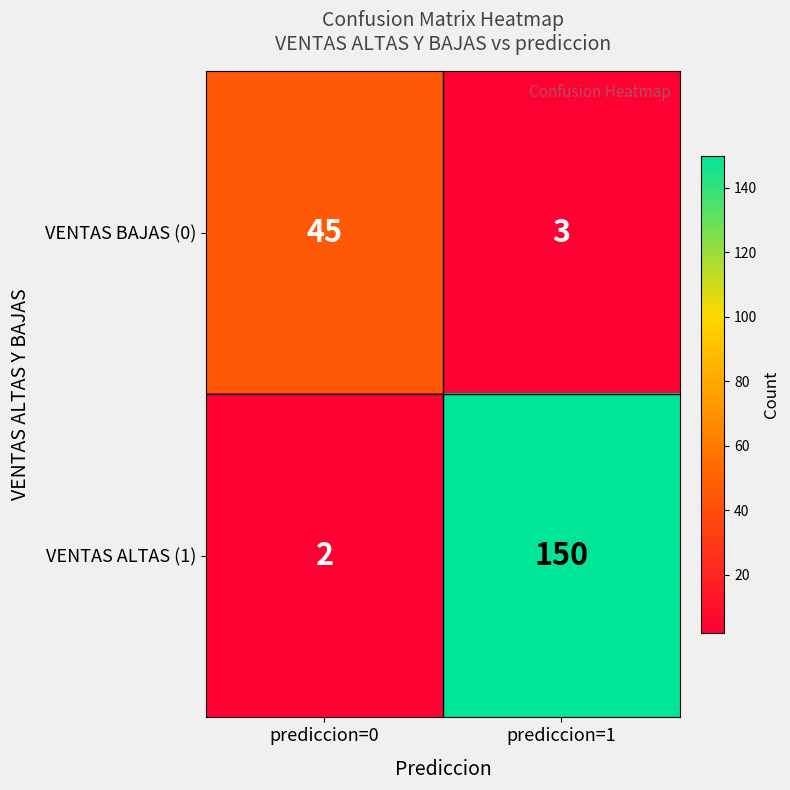

Which label corresponds to the smallest value in the chart?

prediccion=0